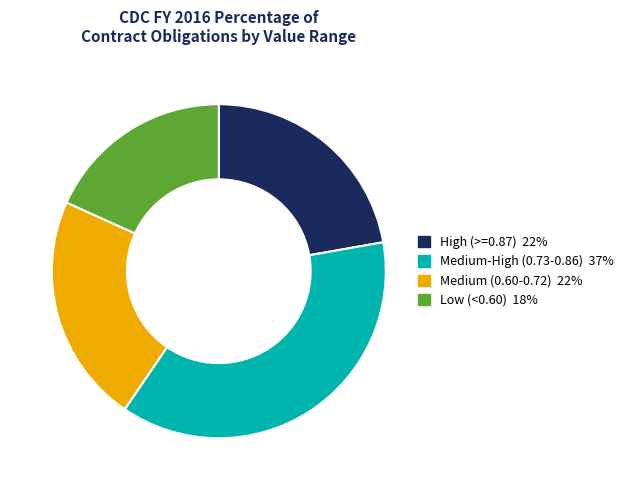

Combined, do High (>=0.87) 22% and Low (<0.60) 18% account for over 50%?

No